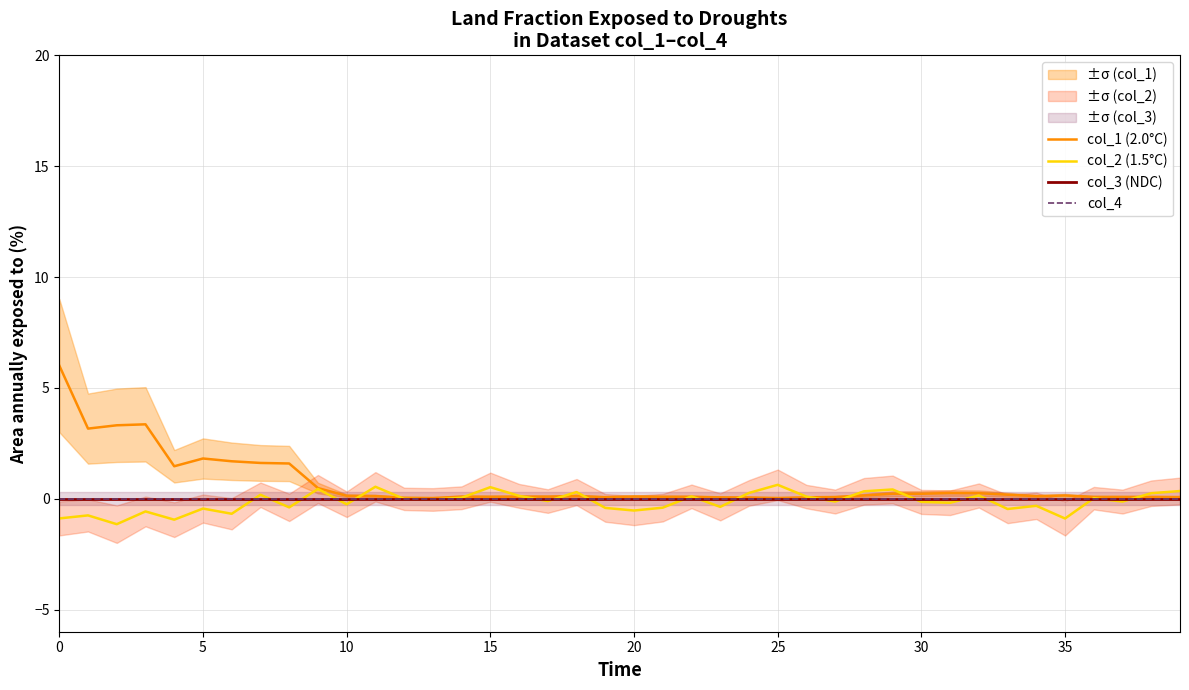

What is the difference between the highest and lowest values at 17?

0.2